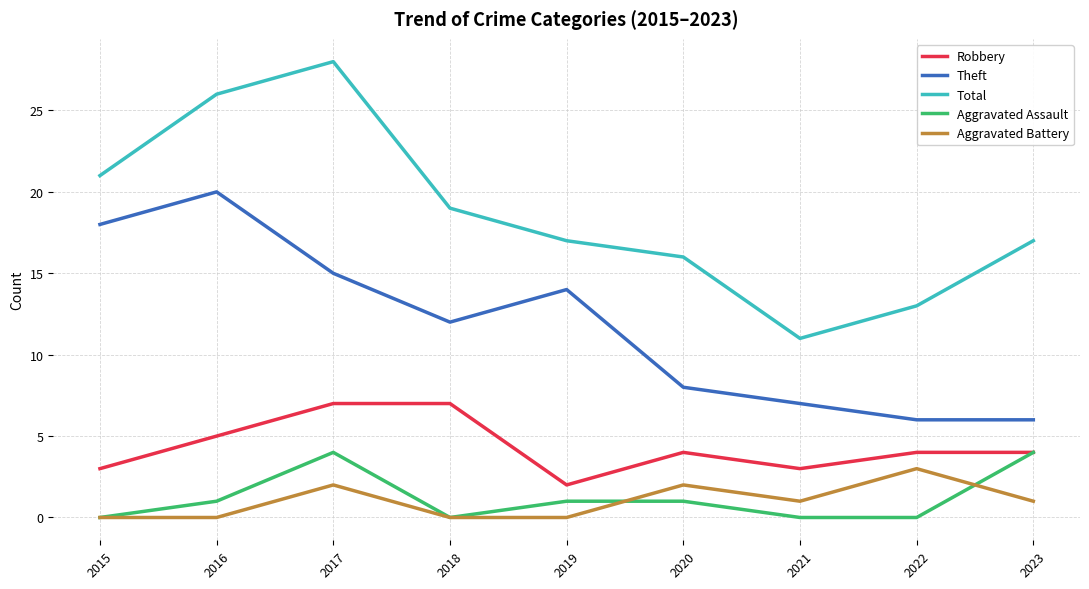

What is the approximate value of Robbery at 2021?

3